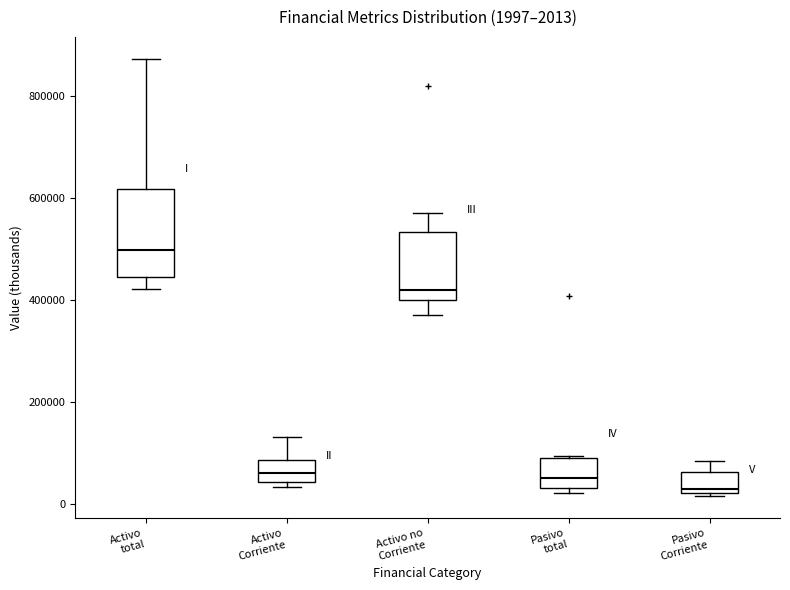

Comparing the boxes themselves (not the whiskers), which one is the tallest?

Activo total